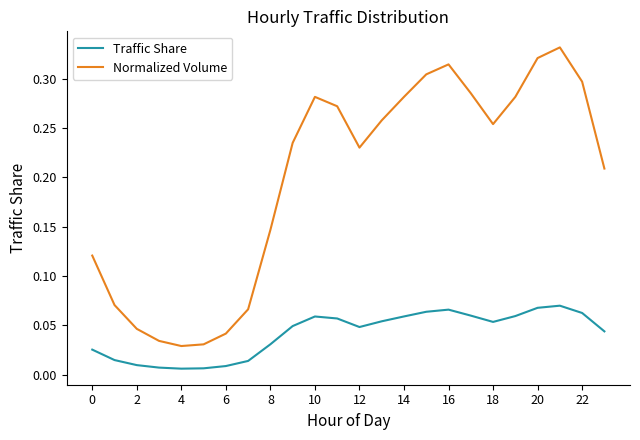

List the series in order of their overall mean, highest first.

Normalized Volume, Traffic Share